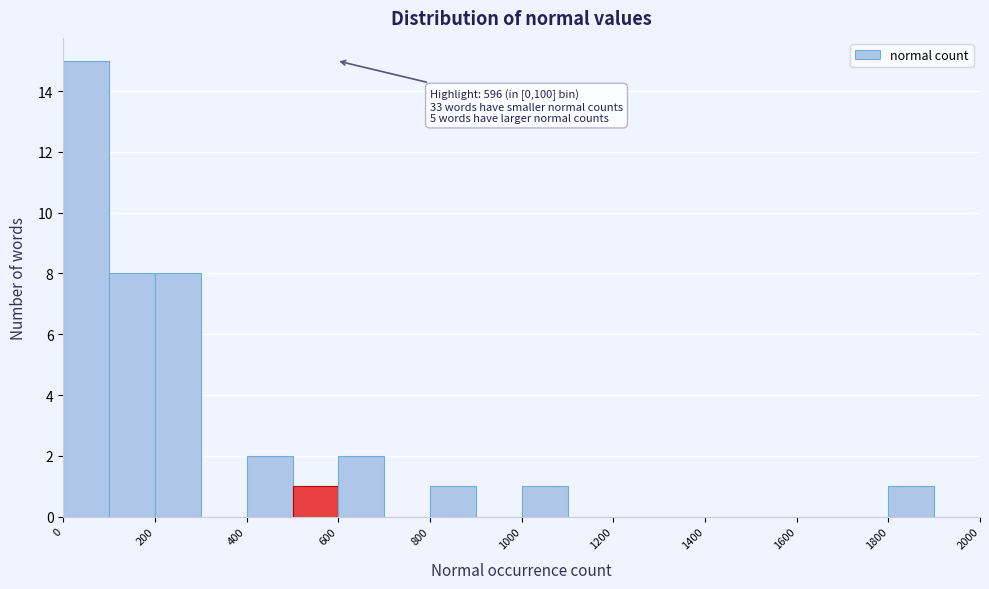

Over which range of the x-axis is the bar tallest?

0 to 100